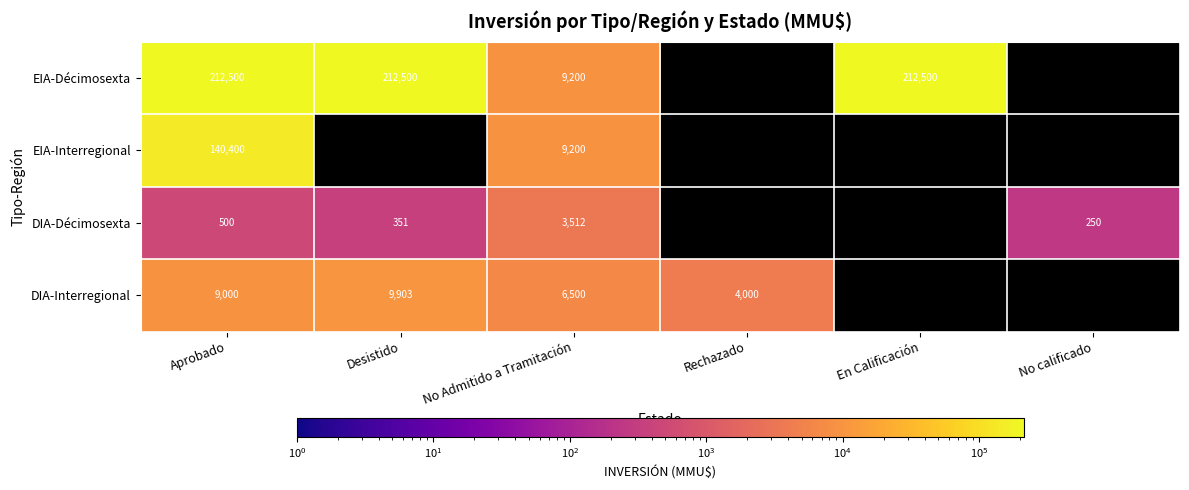

What is the difference between the highest and lowest values at No Admitido a Tramitación?

5688